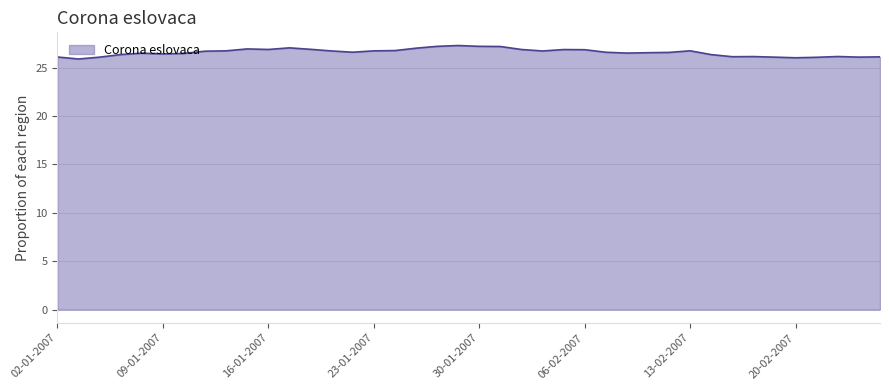

What is the greatest value displayed?

27.3